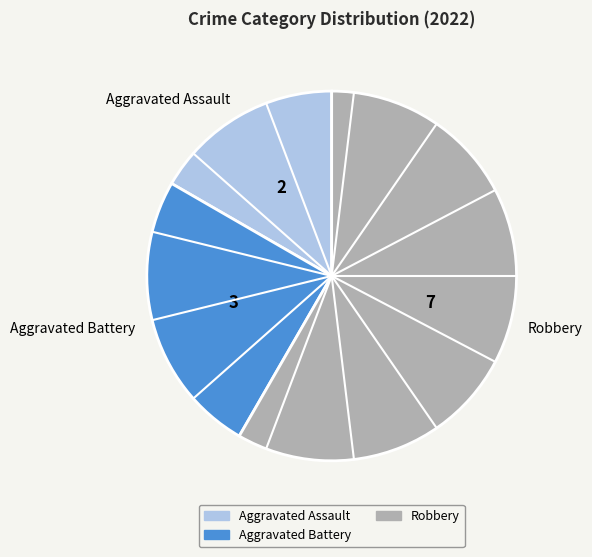

Is it true that Aggravated Assault is 30% of the pie?

False